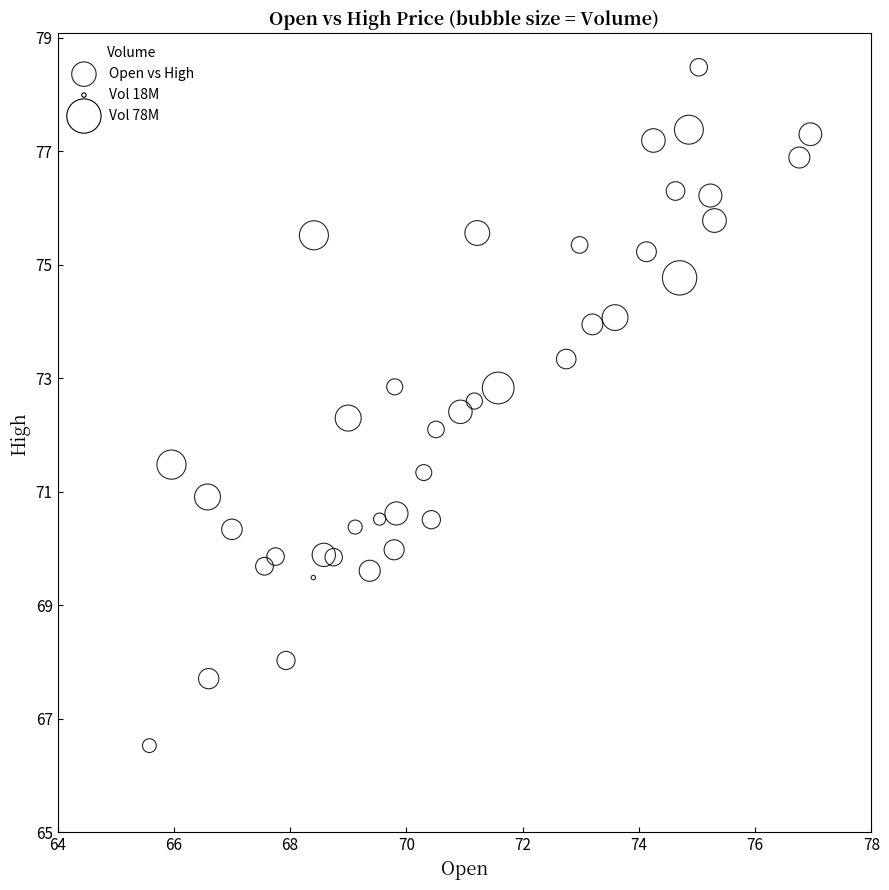

What is the range of X values (max minus min)?

11.4